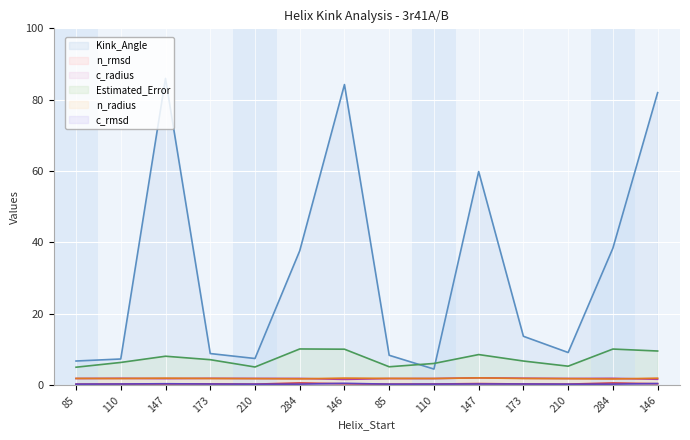

What is the highest value of the n_rmsd series?

0.6